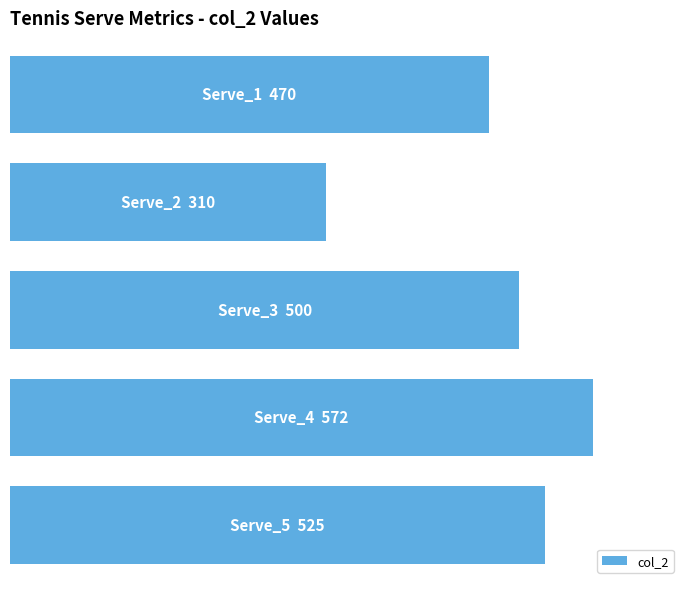

Are the bars horizontal?

Yes